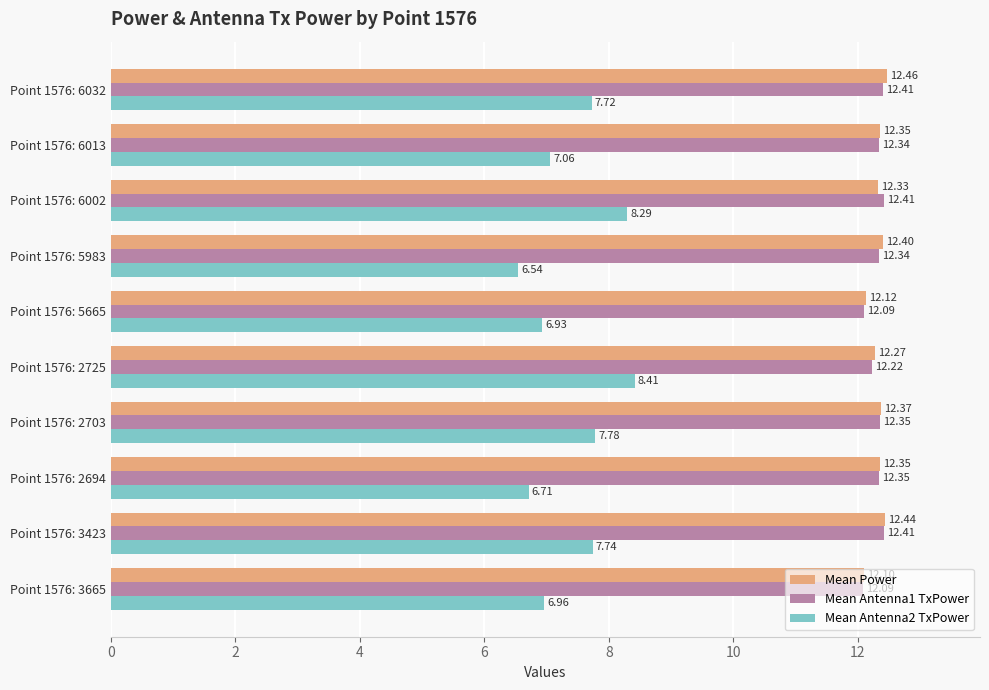

What is the difference between the maximum and minimum values in the Mean Power series?

0.4